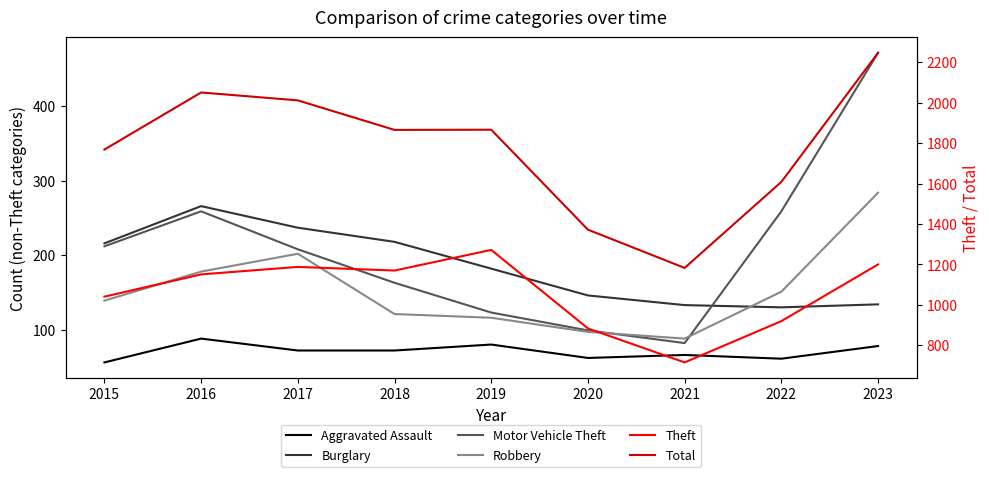

What is the value of the Aggravated Assault point at the 5th from the left?

80